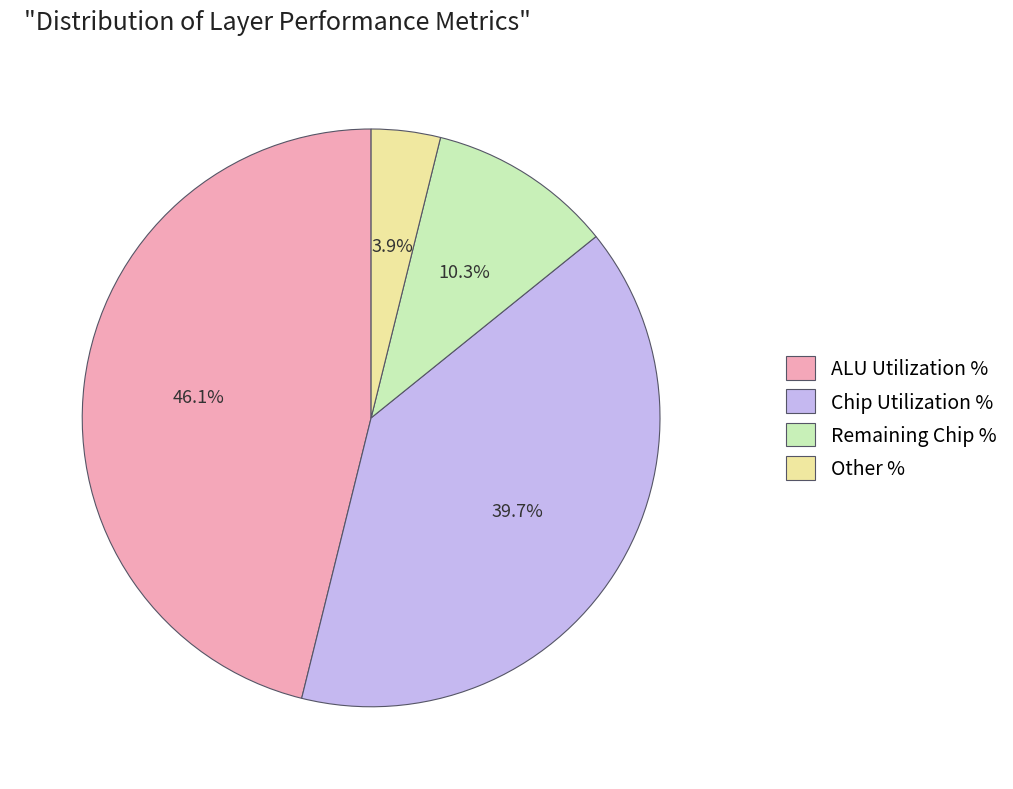

Which category has the smallest portion of the pie?

Other %